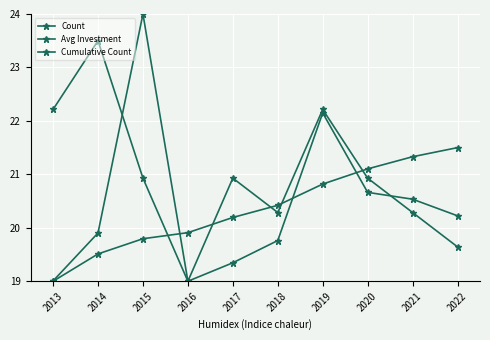

Reading right to left, what are all the values shown in this chart?

Count: 19.6	20.3	20.9	22.2	20.3	20.9	19.0	20.9	23.5	22.2
Avg Investment: 20.2	20.5	20.7	22.1	19.8	19.3	19.0	24.0	19.9	19.0
Cumulative Count: 21.5	21.3	21.1	20.8	20.4	20.2	19.9	19.8	19.5	19.0